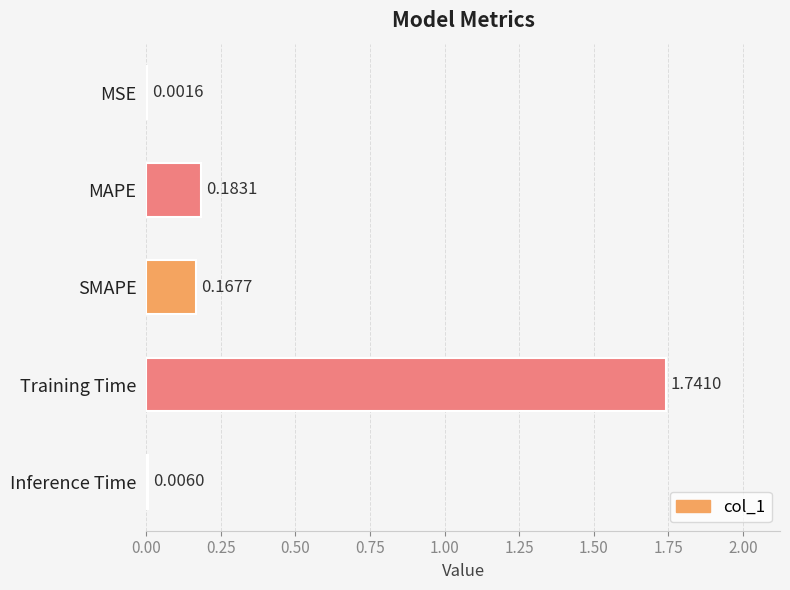

Which category has the highest value across all series?

Training Time